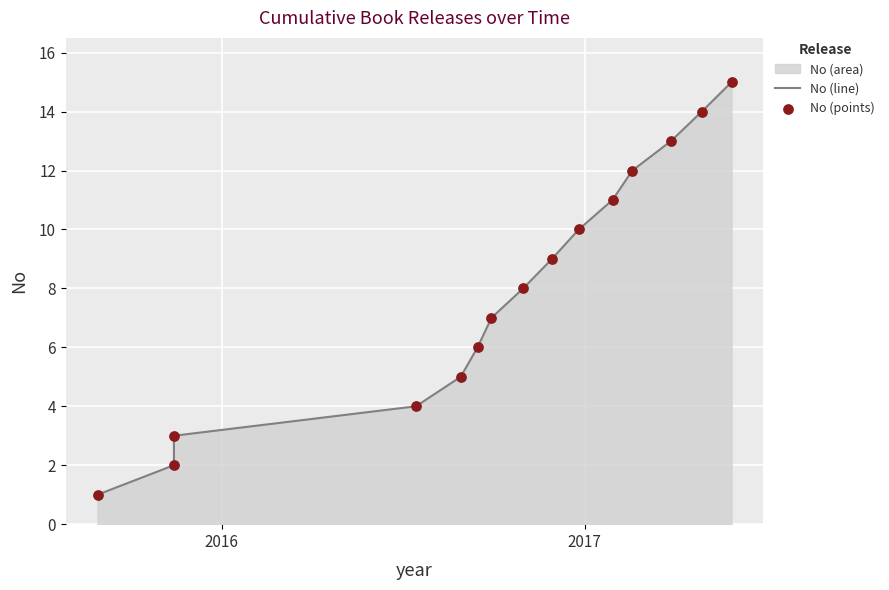

At how many categories does at least one series exceed 5?

10